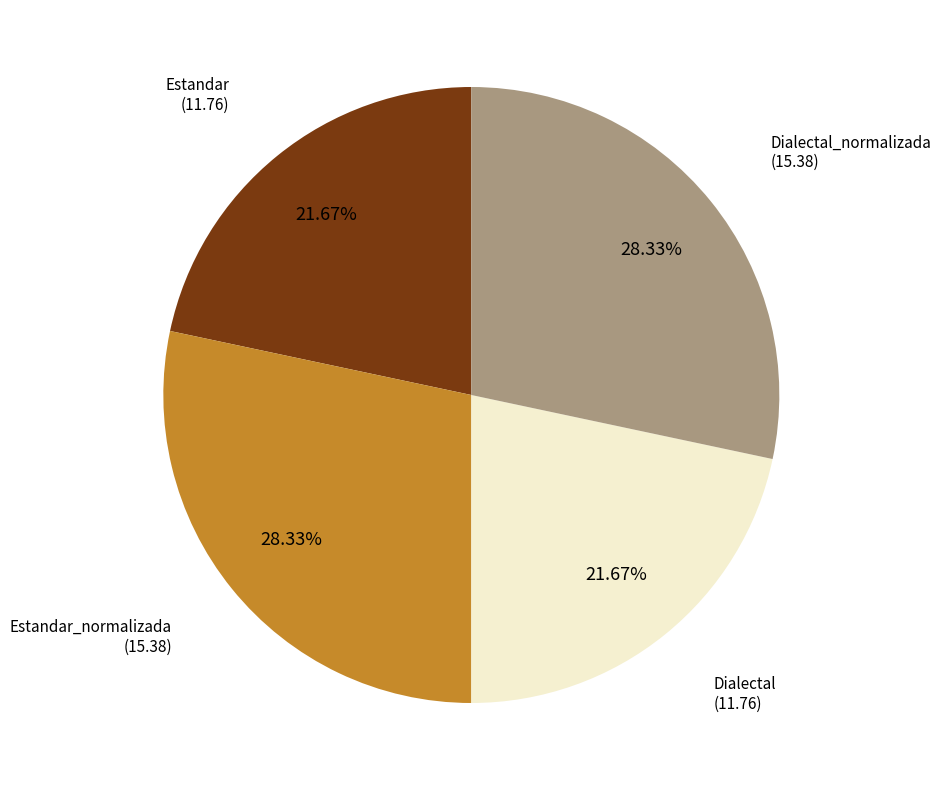

What is the ratio of the value at Dialectal to the value at Estandar_normalizada?

0.8